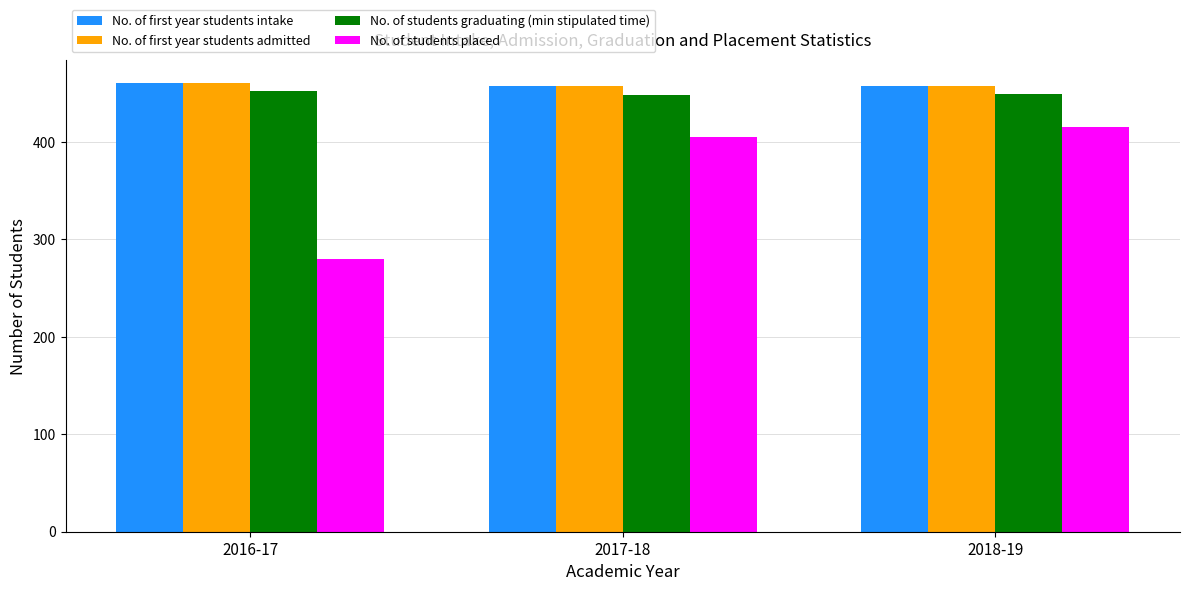

Are the bars horizontal?

No